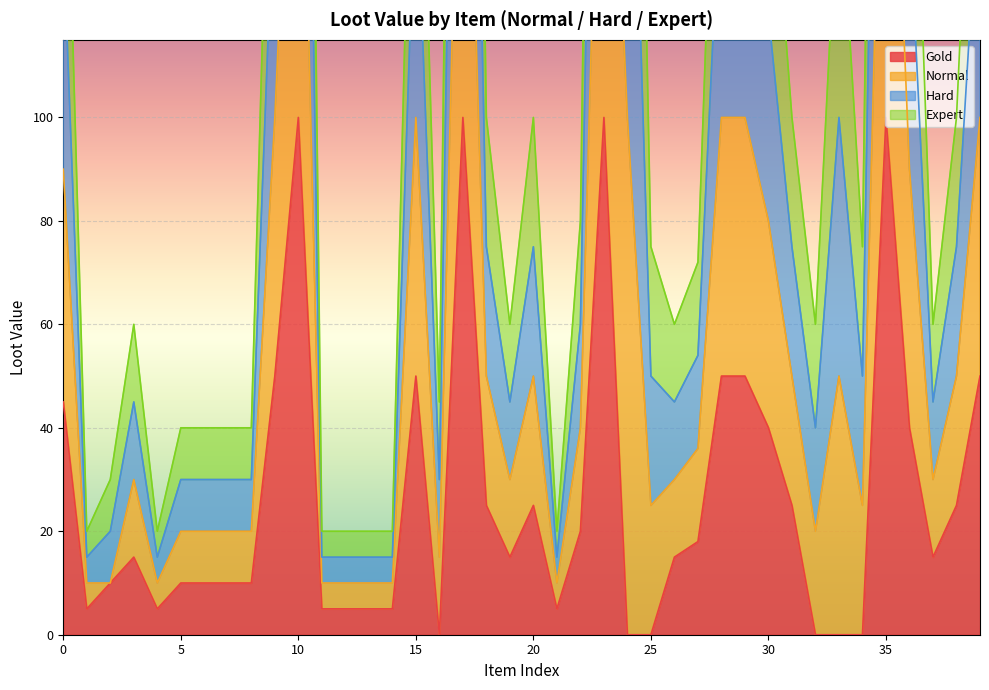

True or false: Normal and Gold intersect in this chart.

False